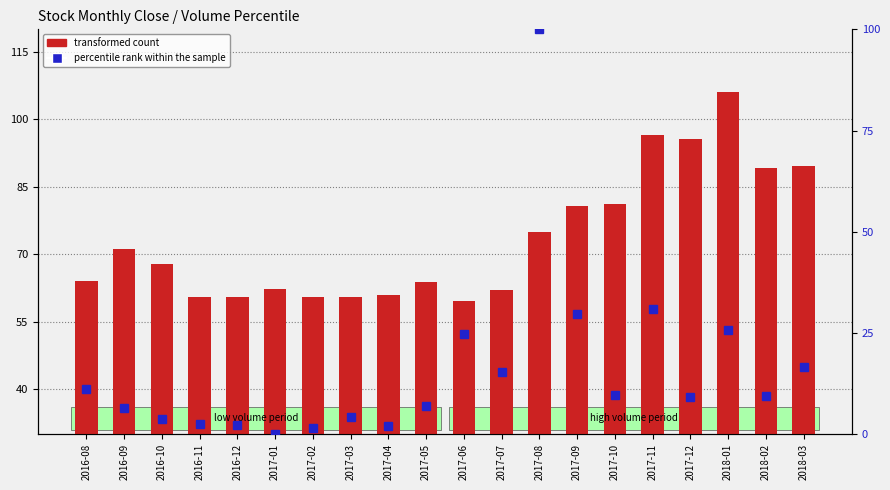

Is the value of percentile rank within the sample at 2017-11 greater than the value of transformed count at 2017-06?

No